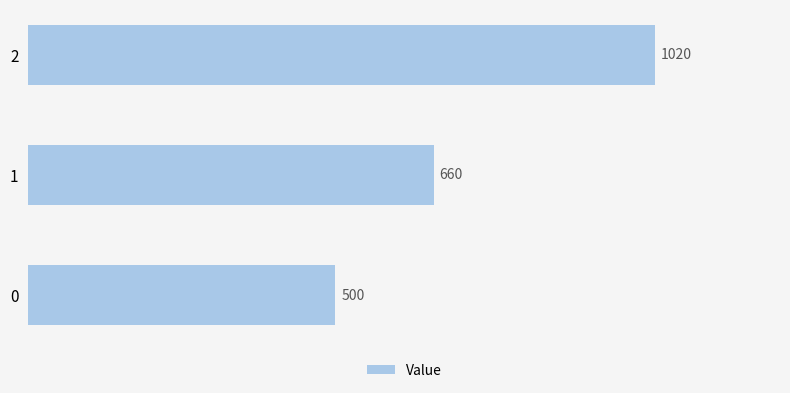

How many values are between 500 and 1020?

3